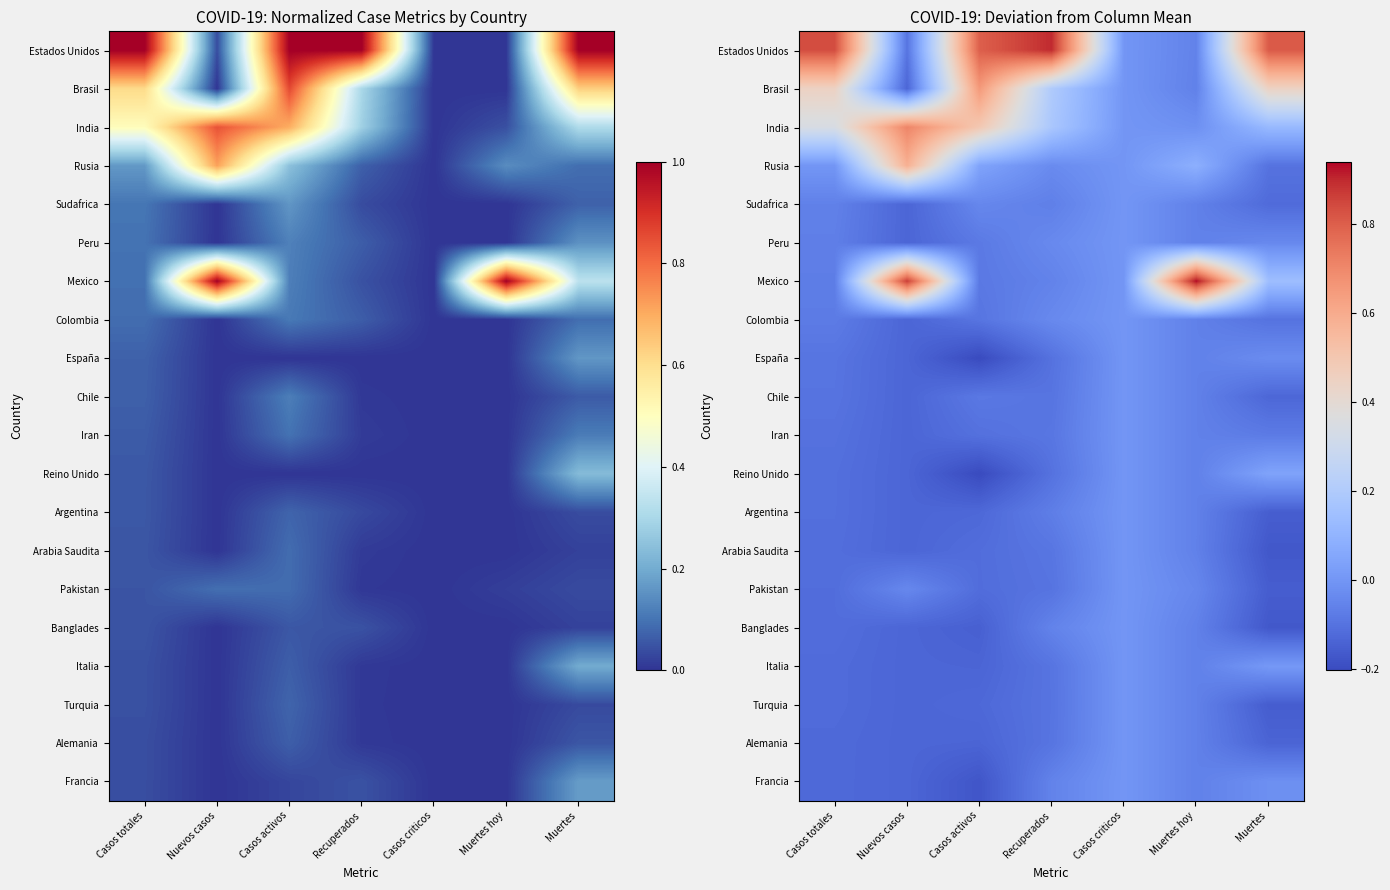

What is the difference between the maximum and minimum values in the Brasil series?

0.8